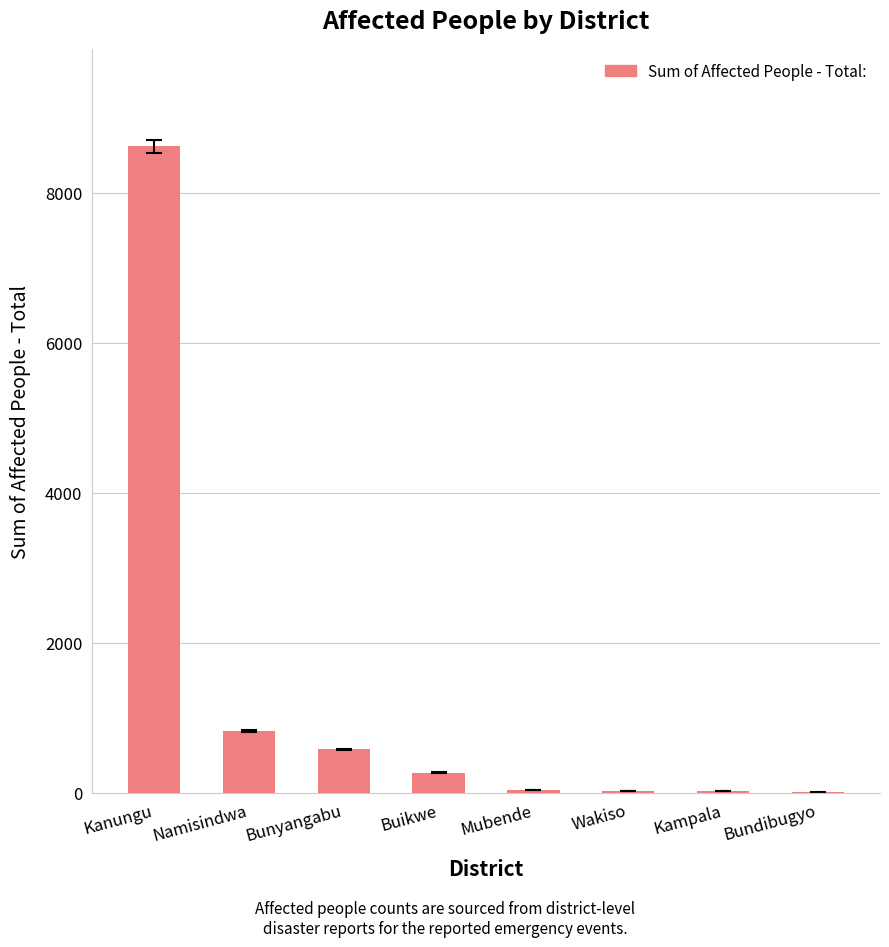

What is the sum of all values?

10390